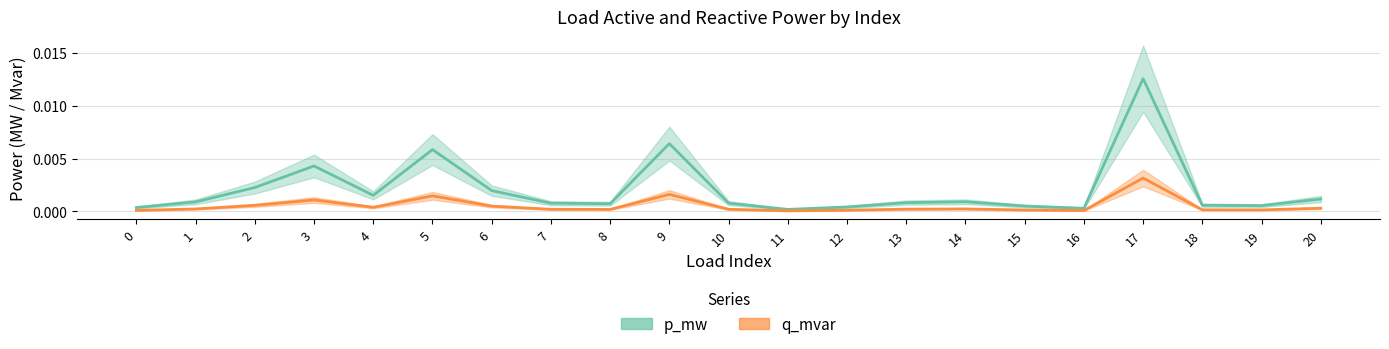

Is it true that p_mw equals 0.0 at 8?

True